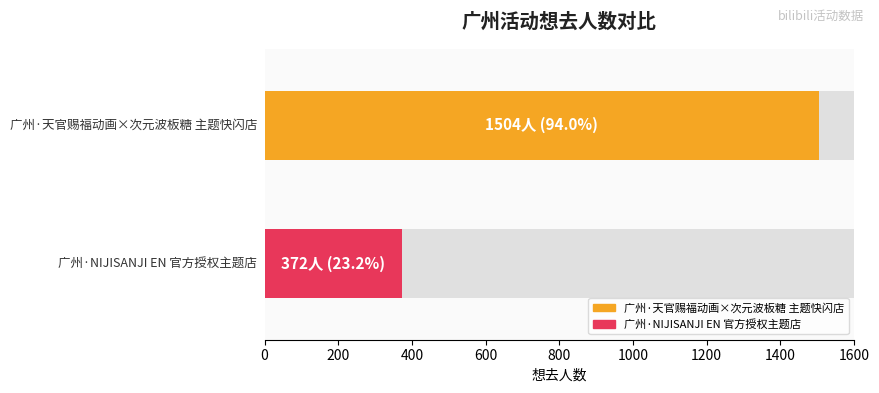

Are the bars horizontal?

Yes